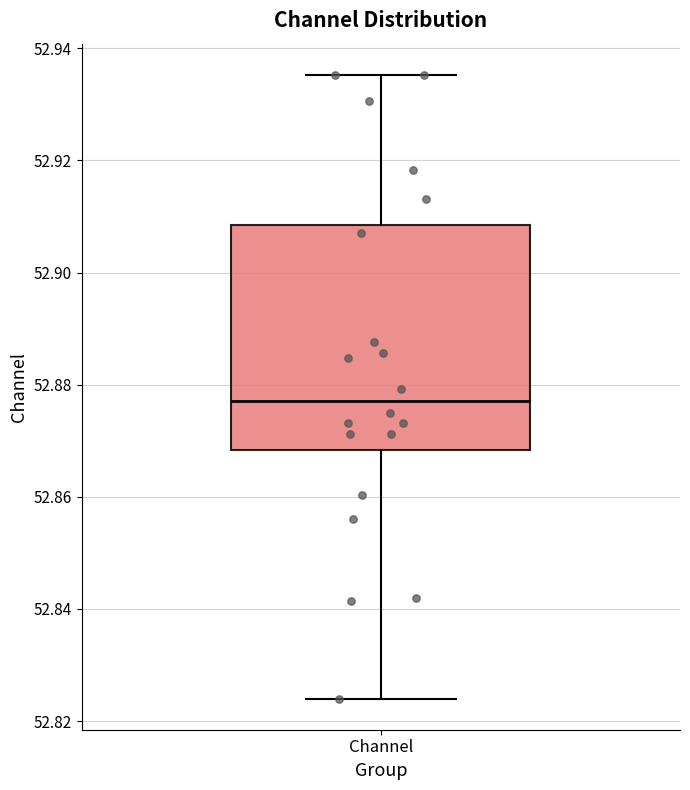

Transcribe this box plot: give where the median line is, the range the box spans, and where the two whiskers end, as read against the y-axis. The values are not printed on the chart, so give them approximately, as read against the axis.

median 52.878, box 52.868 to 52.908, whiskers 52.824 to 52.936